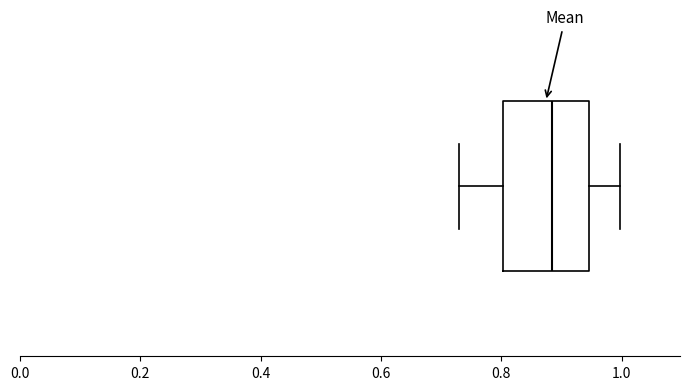

Read this box plot against the x-axis: the position of the median line, the range covered by the box, and the ends of both whiskers. The values are not printed on the chart, so give them approximately, as read against the axis.

median 0.88, box 0.80 to 0.94, whiskers 0.72 to 1.00